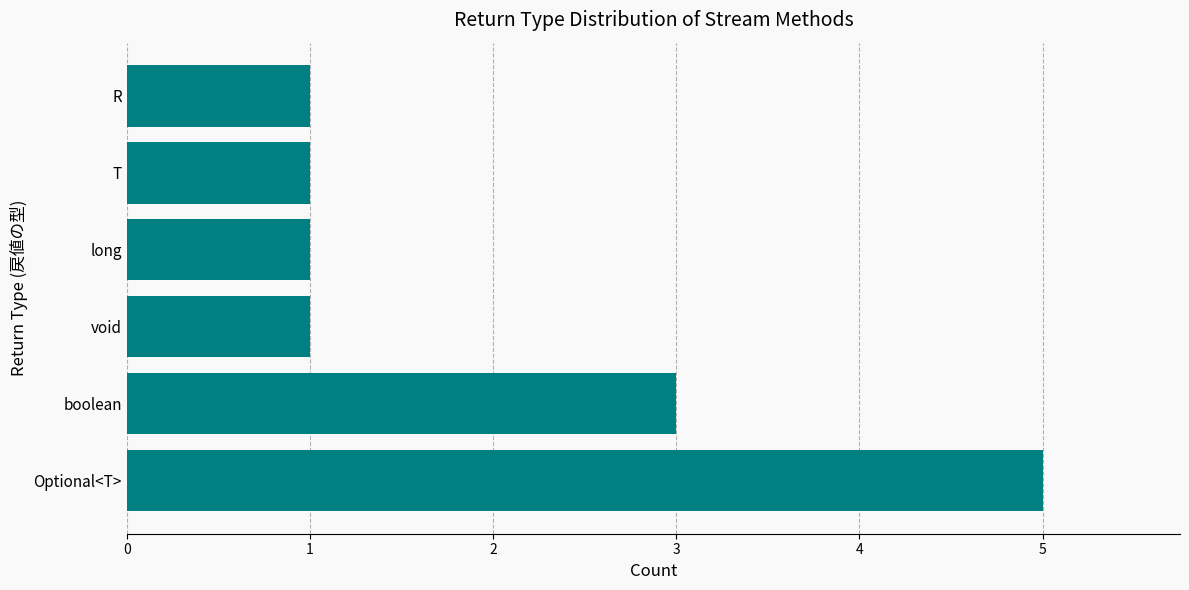

What is the difference between the maximum and minimum values?

4